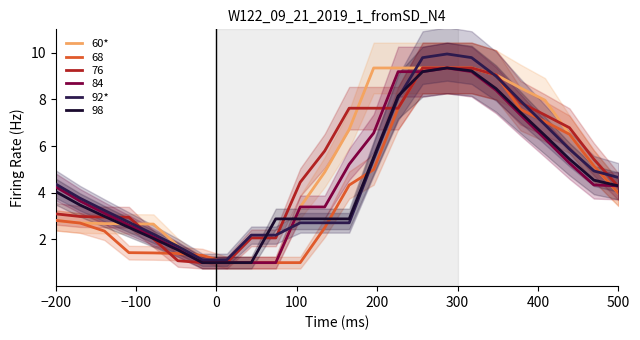

What is the maximum value for 68?

9.3